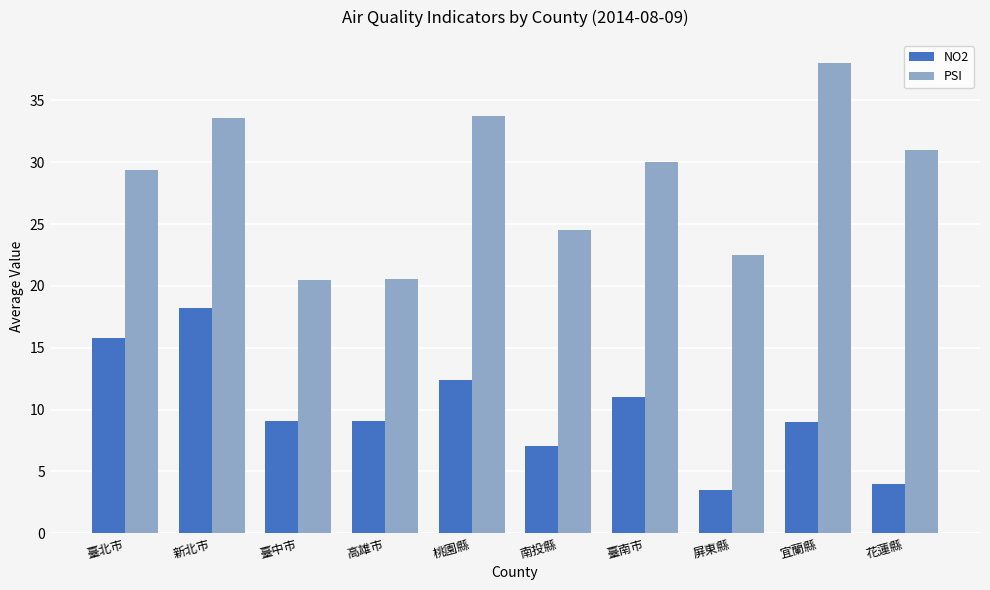

How many bars are there in each group?

2